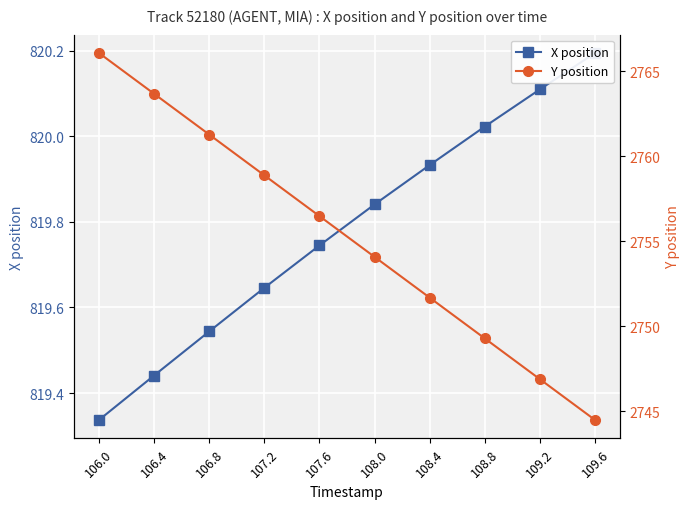

Which series has the largest total across all categories?

Y position